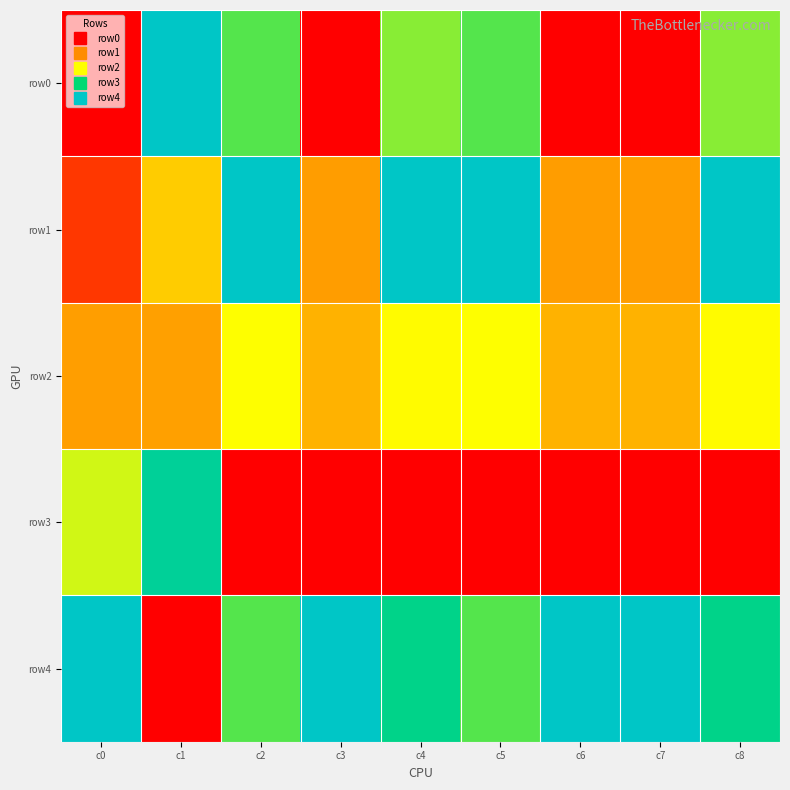

What is the total value across all series at c1?

2.5